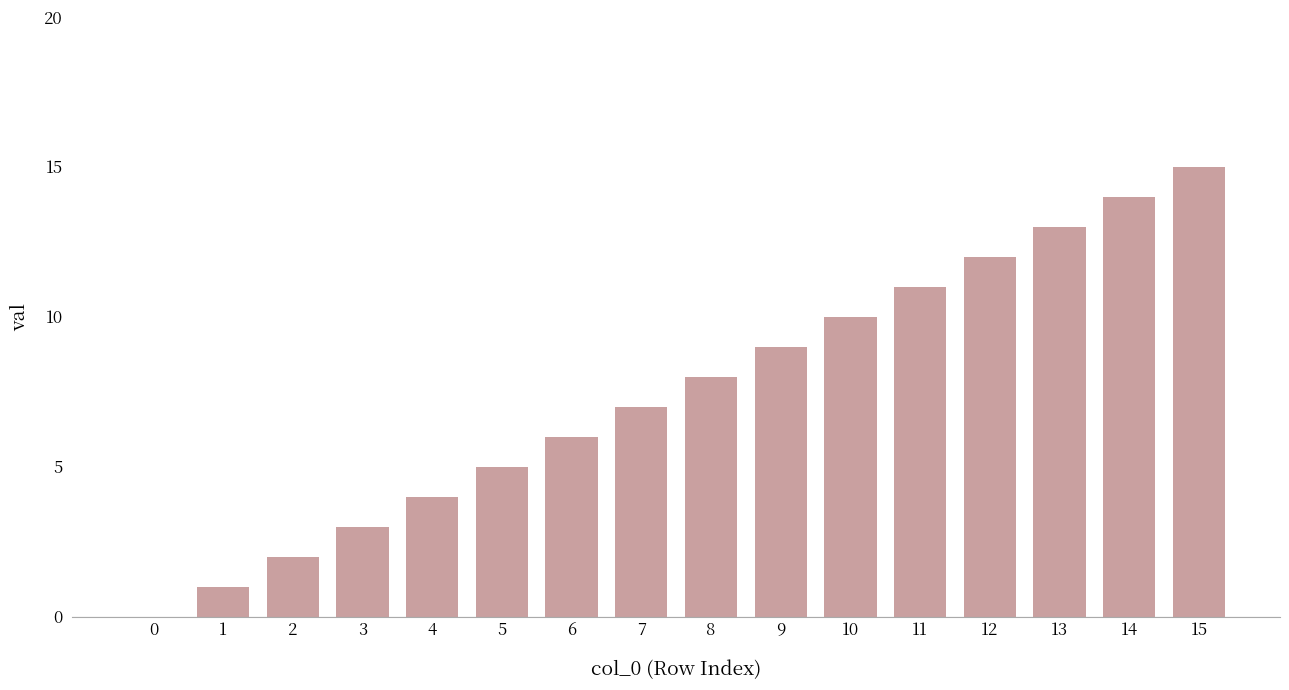

Reading right to left, what are all the values shown in this chart?

15	14	13	12	11	10	9	8	7	6	5	4	3	2	1	0